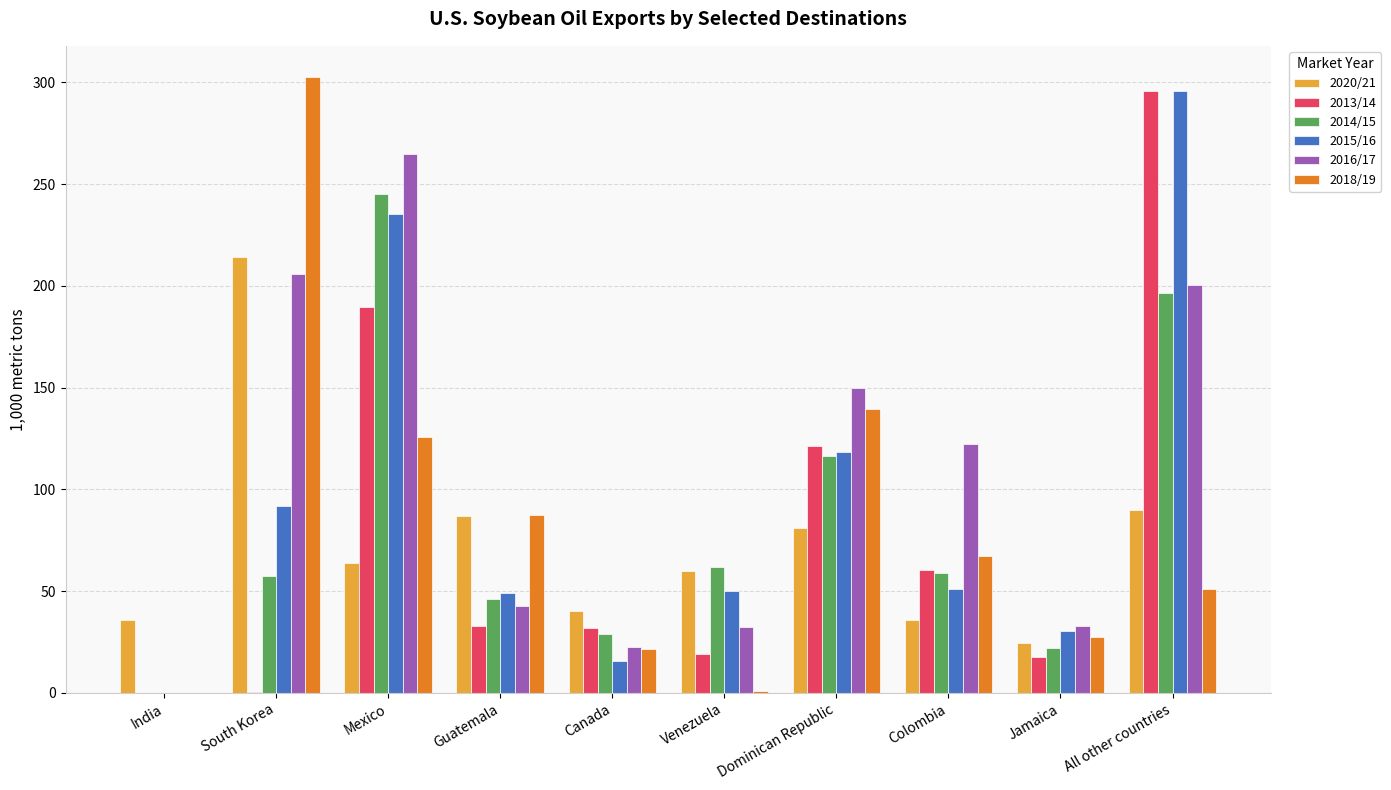

What is the sum of the 2014/15 values at Canada and Colombia?

87.5